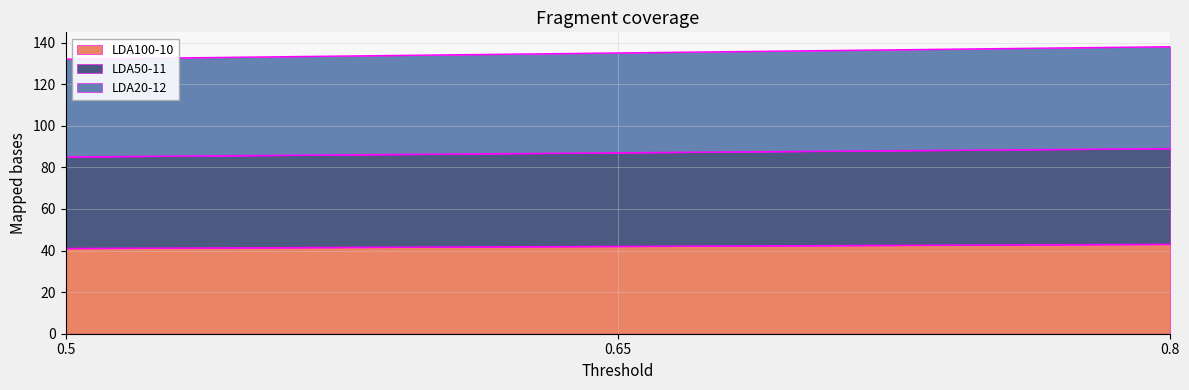

What are all the series names shown in the legend?

LDA100-10, LDA50-11, LDA20-12